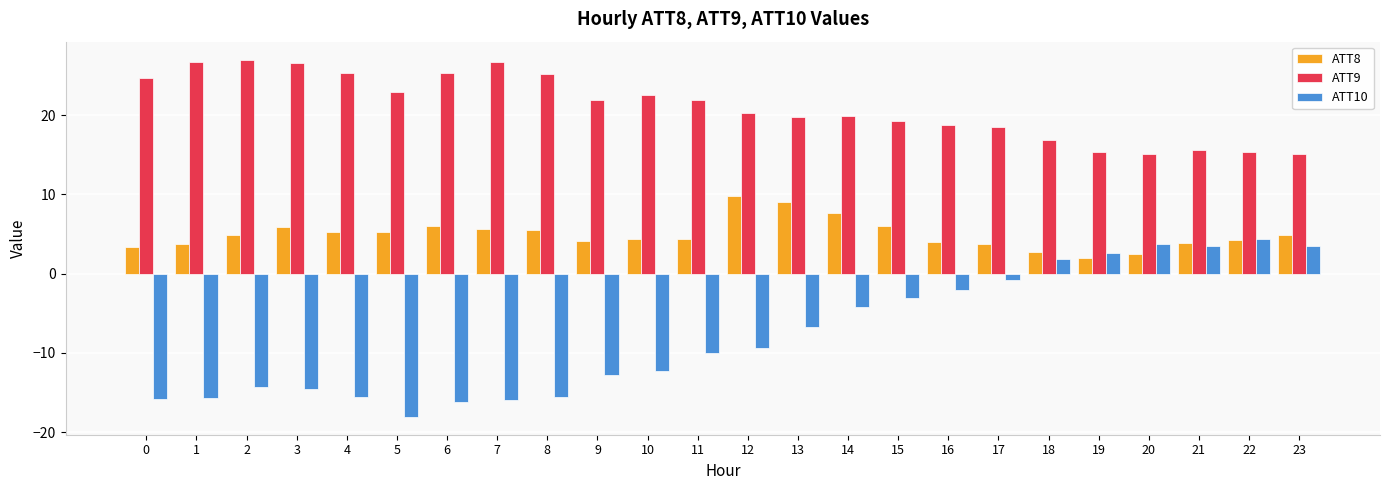

The ATT10 series shows -19.1 at 3. True or false?

False